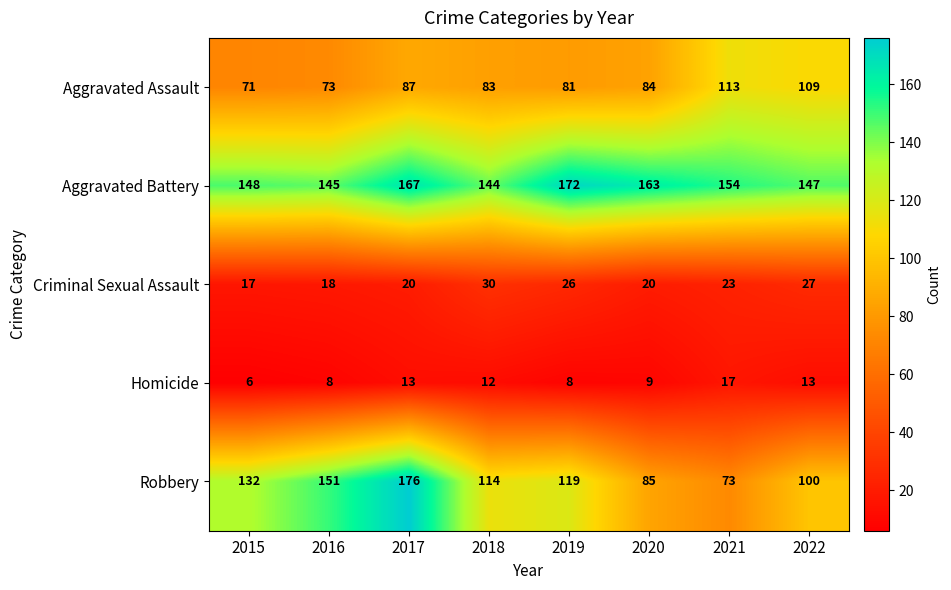

What is the maximum value shown in the chart?

176